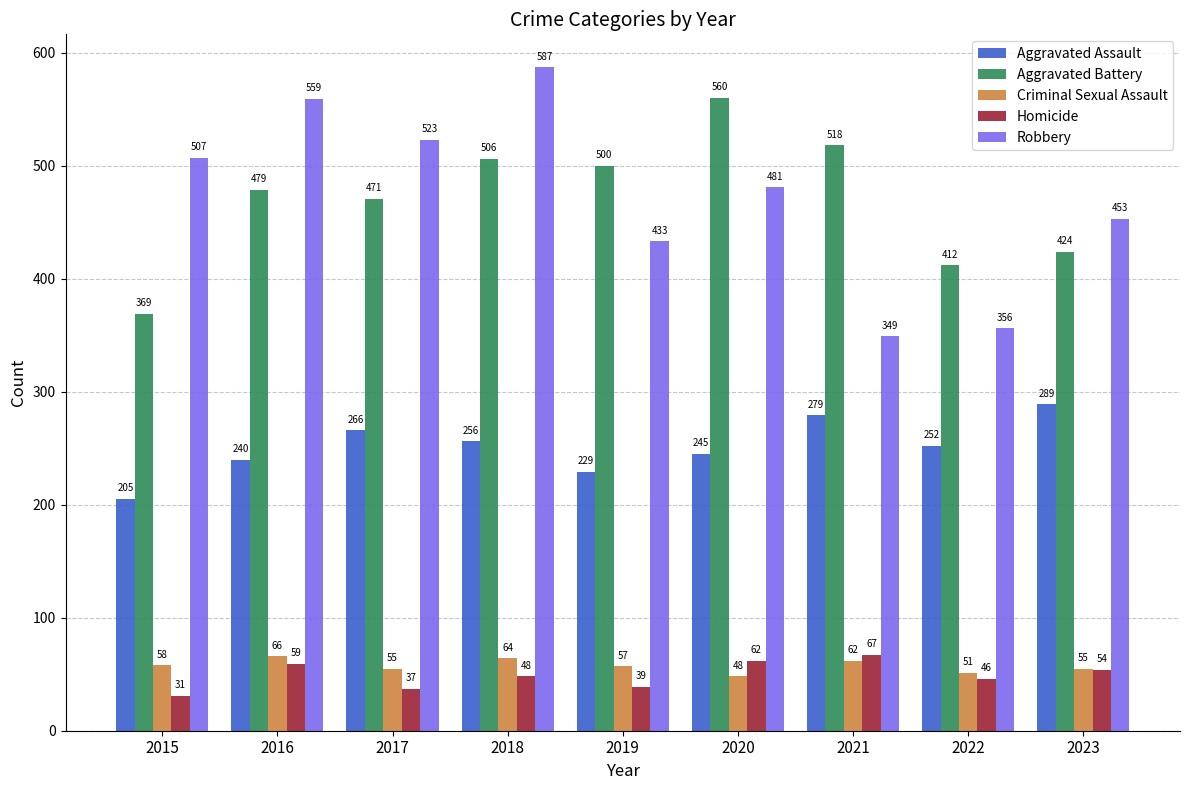

What is the approximate value of Aggravated Battery at 2015, to the nearest 10?

370